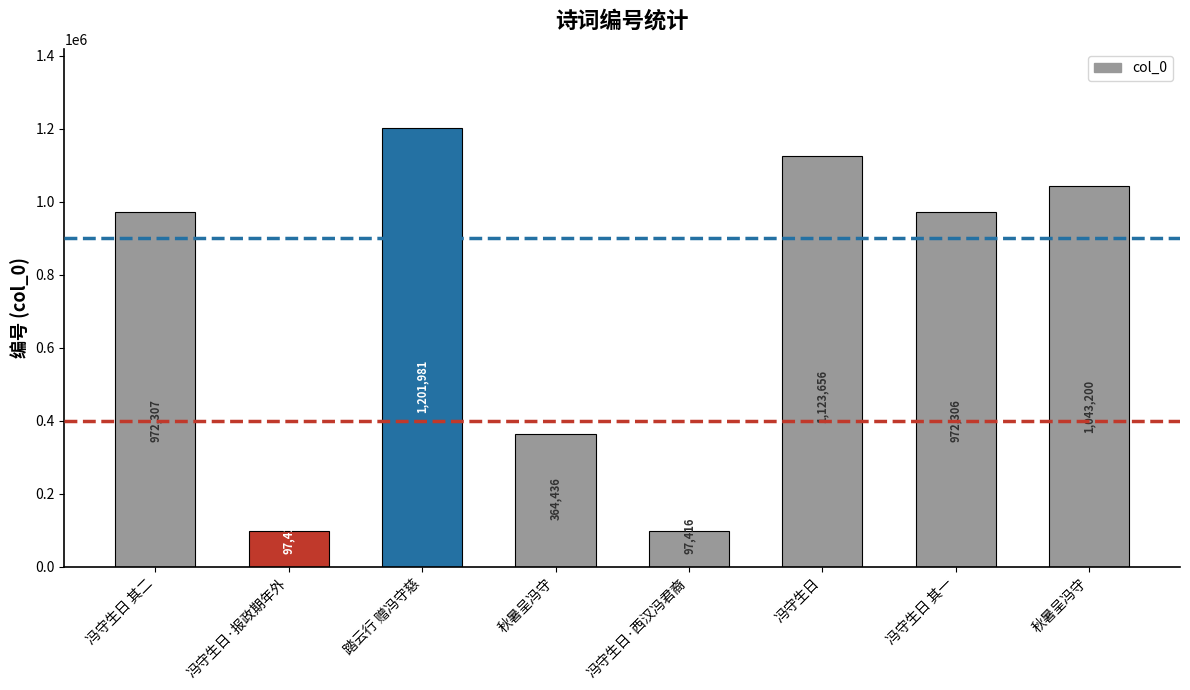

At which label is the value closest to 649697?

秋暑呈冯守